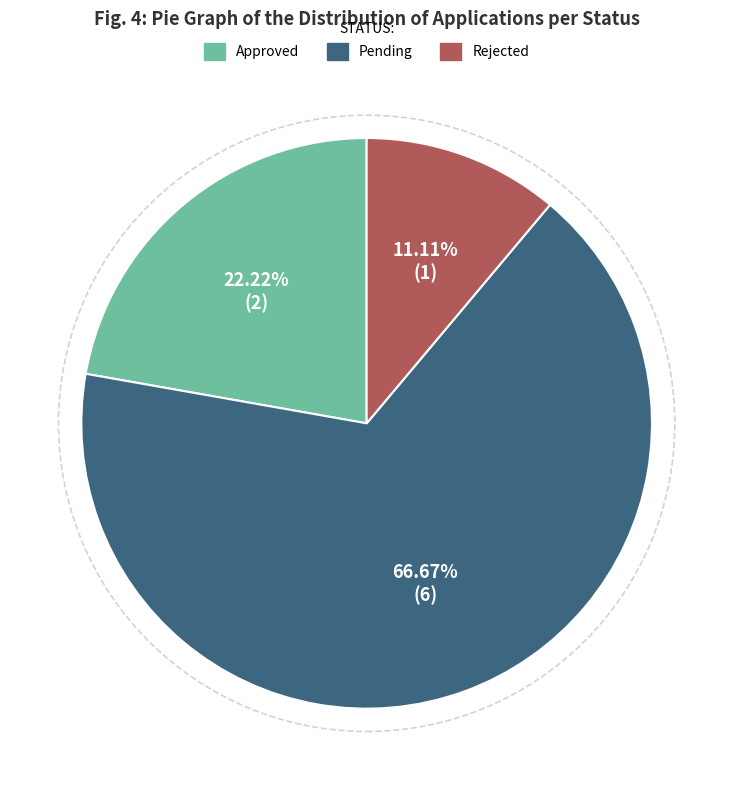

What is the largest slice in the pie chart?

Pending